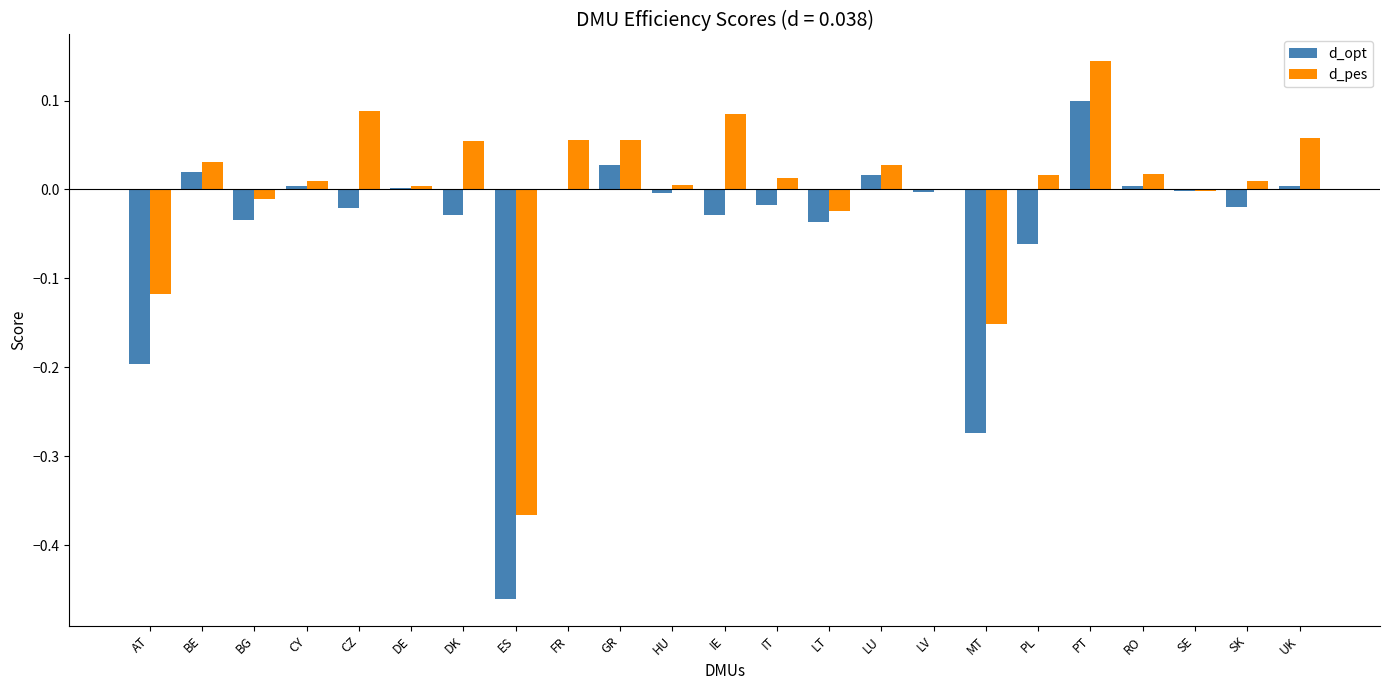

Which series changed the most between RO and SE?

d_pes